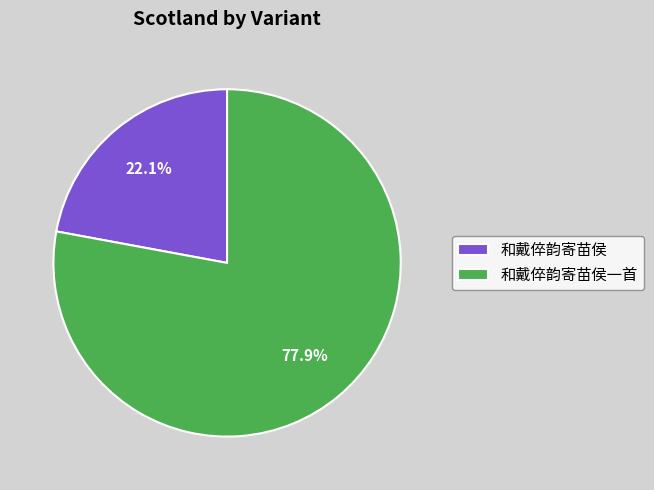

Rank the categories by value from highest to lowest.

和戴倅韵寄苗侯一首, 和戴倅韵寄苗侯